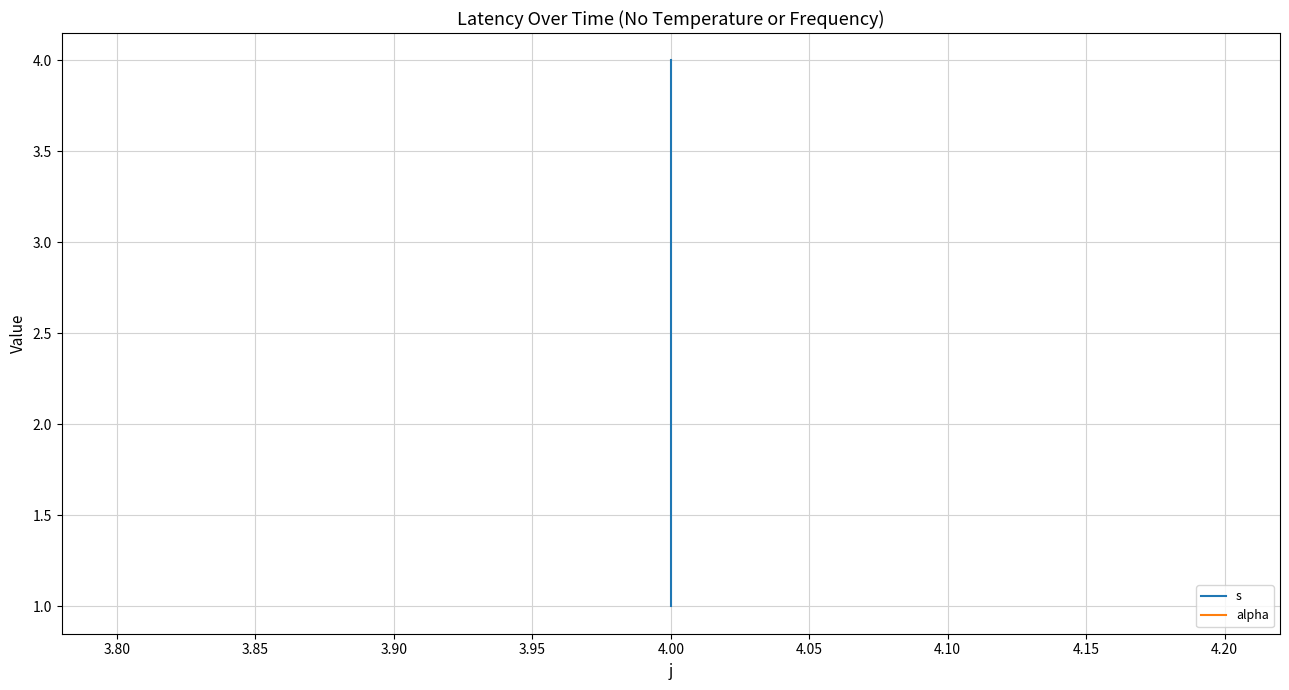

Is the value of s at 4.00 greater than the value of alpha at 4.00?

No